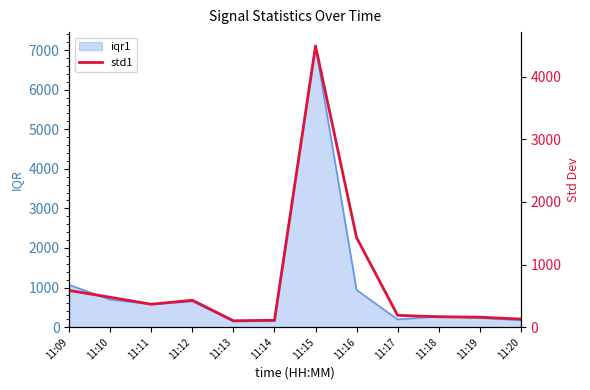

The chart shows a value of 88.8 at 11:19. True or false?

False